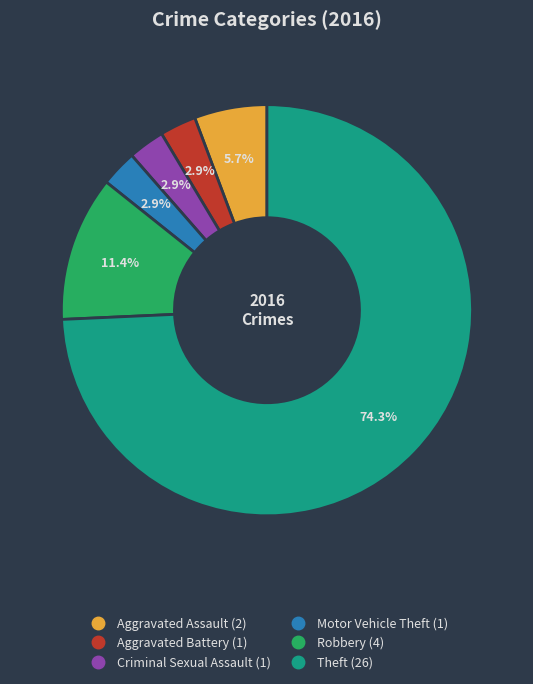

Is it true that Robbery is 11% of the pie?

True